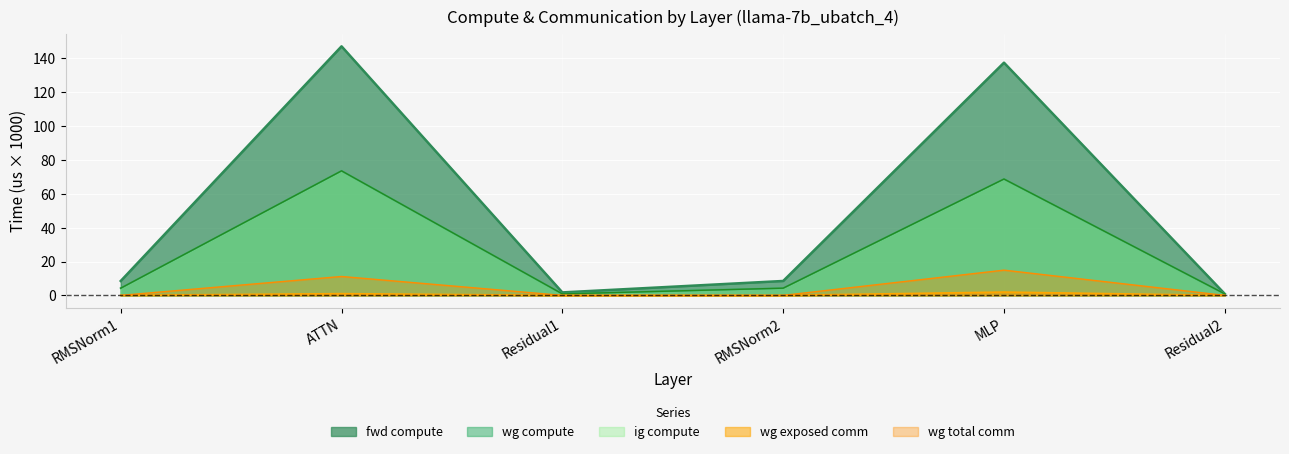

What value does the wg compute series have at RMSNorm2?

4.3